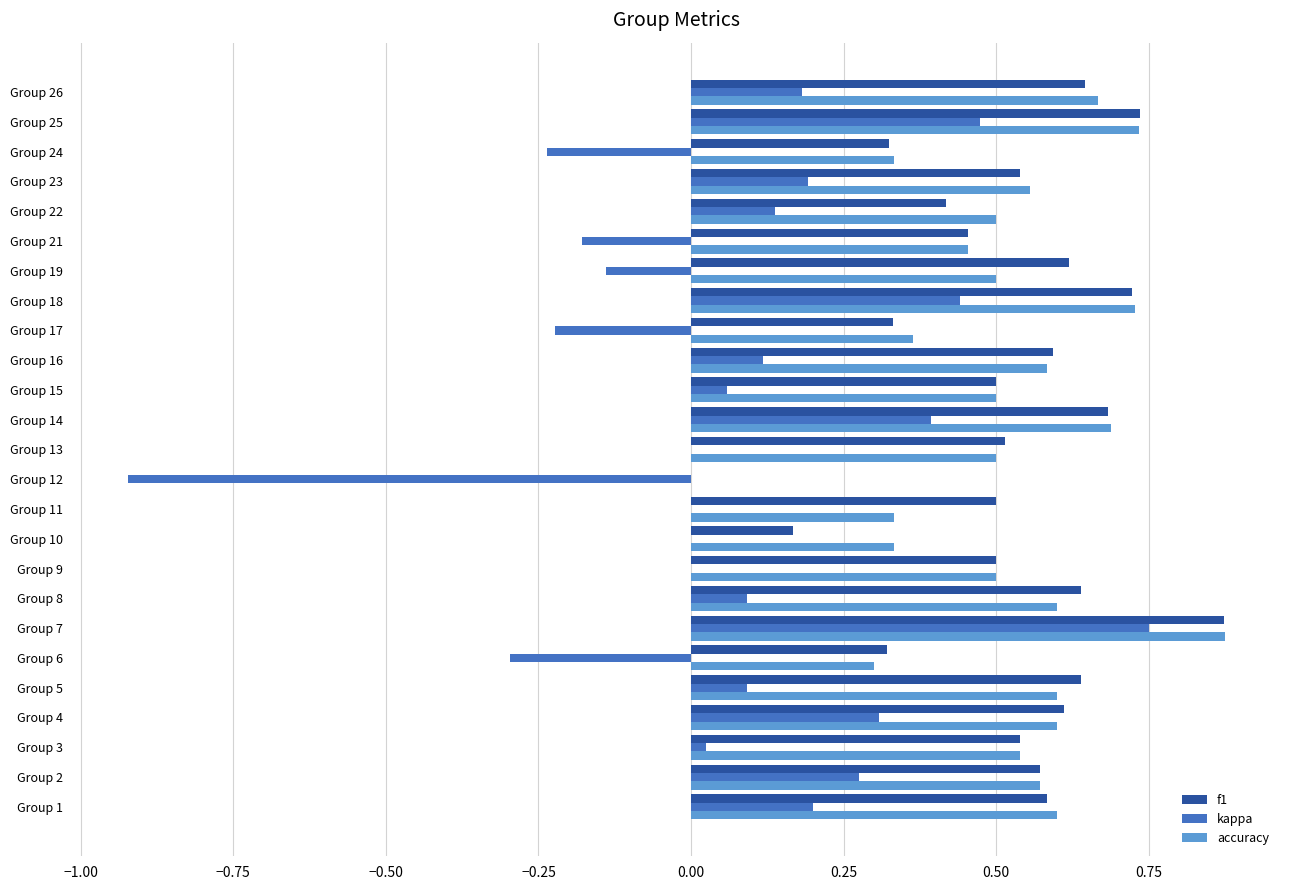

What are all the series names shown in the legend?

f1, kappa, accuracy